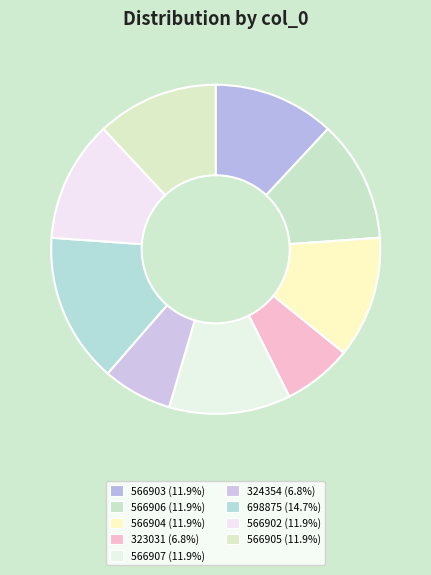

To the nearest percent, what is the difference between the largest and smallest slice percentages?

8%